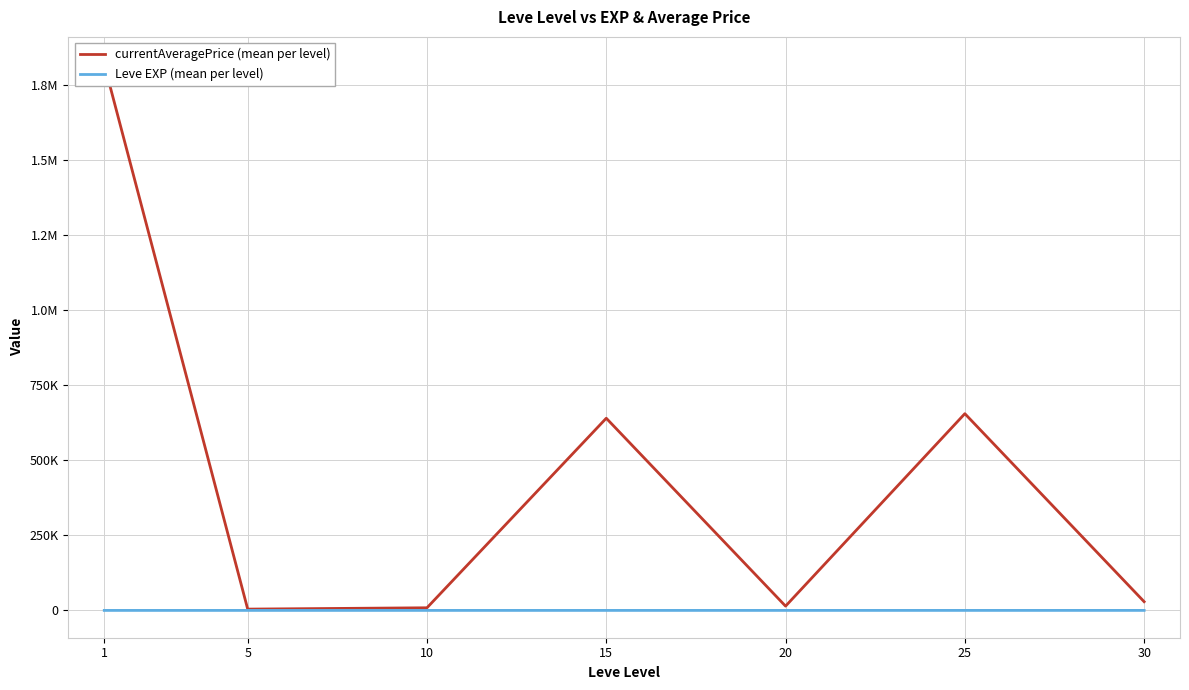

What is the total value across all series at 25?

655187.4